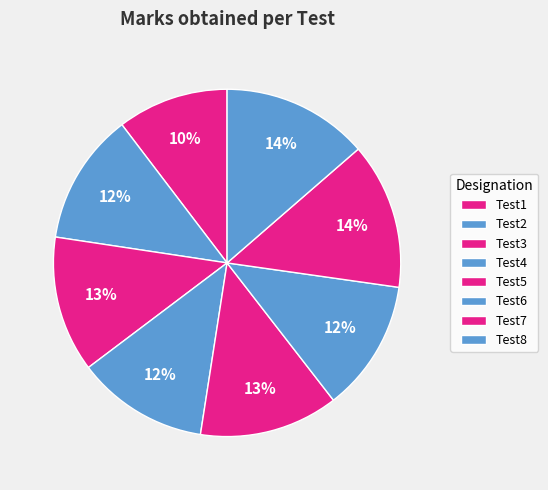

Is it true that Test3 is 13% of the pie?

True